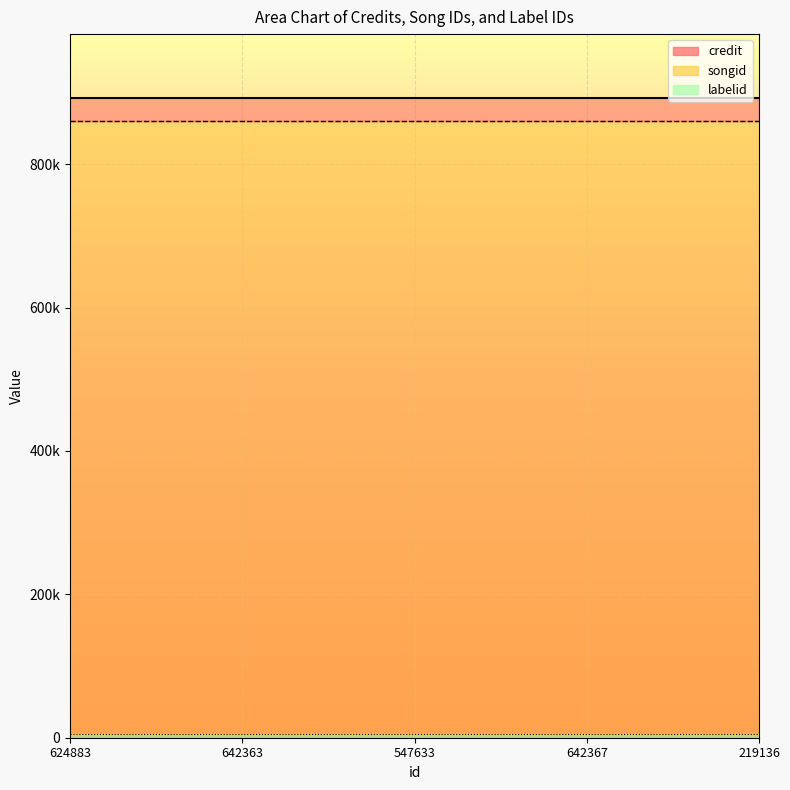

What is the sum of all labelid_line values?

27905